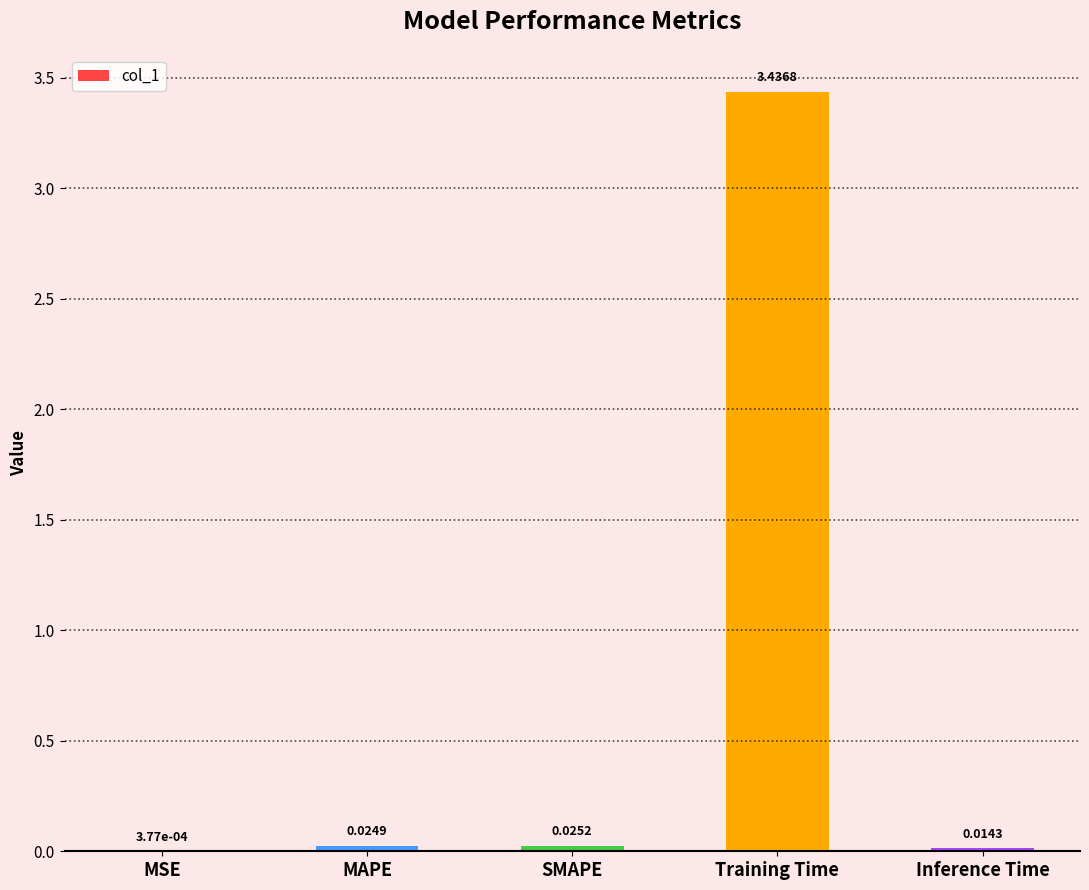

What is the sum of all values?

3.5